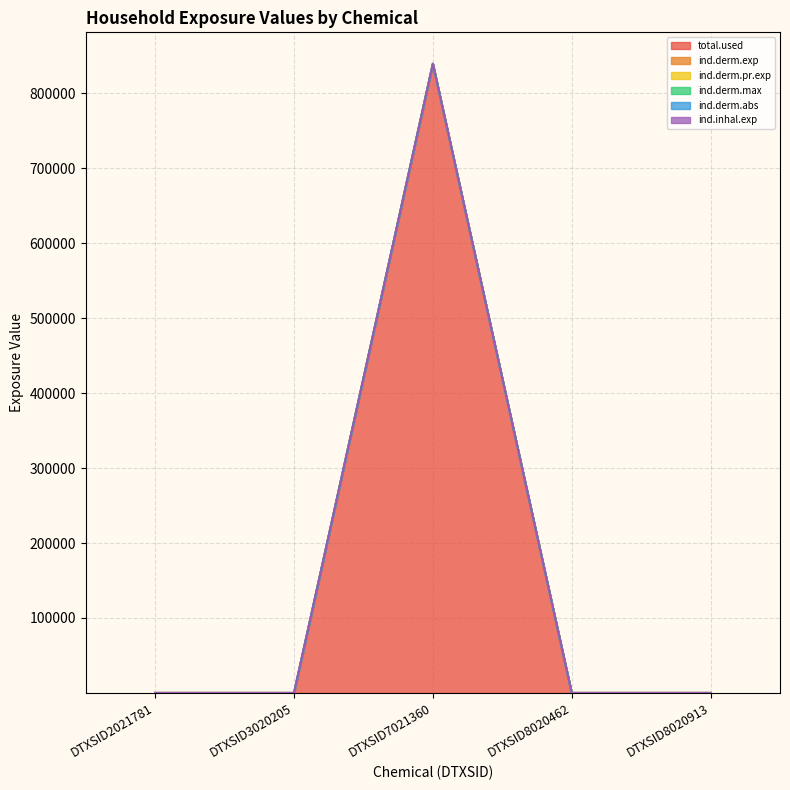

Rank the series at DTXSID2021781 from lowest to highest value.

total.used, ind.derm.exp, ind.derm.pr.exp, ind.derm.max, ind.derm.abs, ind.inhal.exp